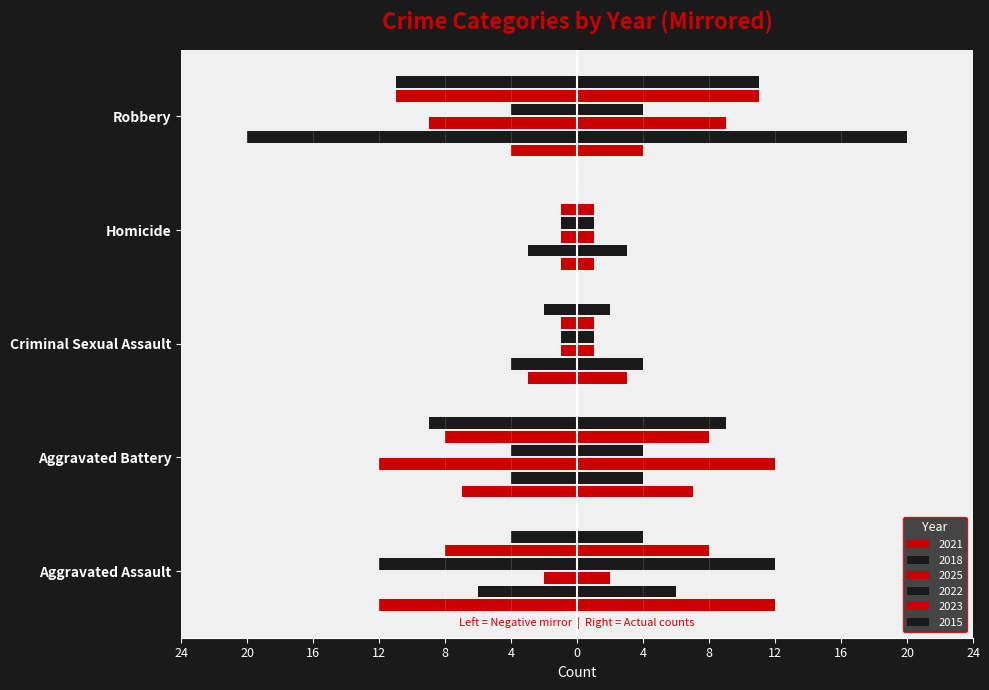

What value does the 2022 series have at Robbery, to the nearest 5?

-5